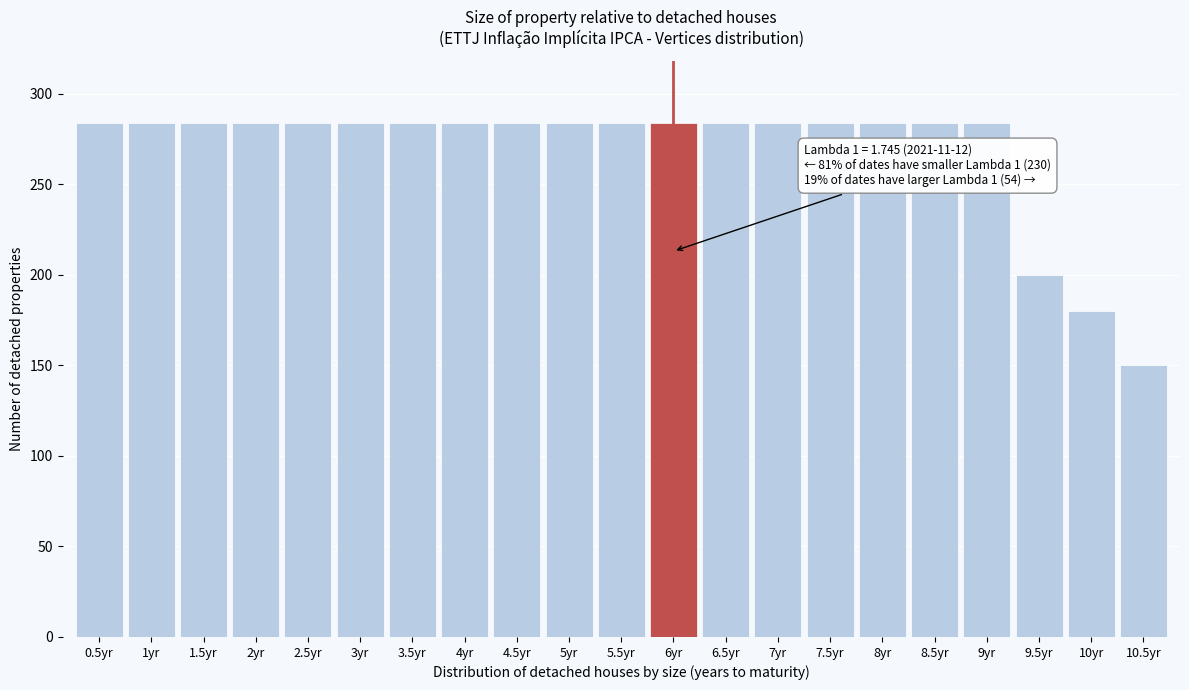

Reading left to right, extract all data points from this chart.

284	284	284	284	284	284	284	284	284	284	284	284	284	284	284	284	284	284	200	180	150